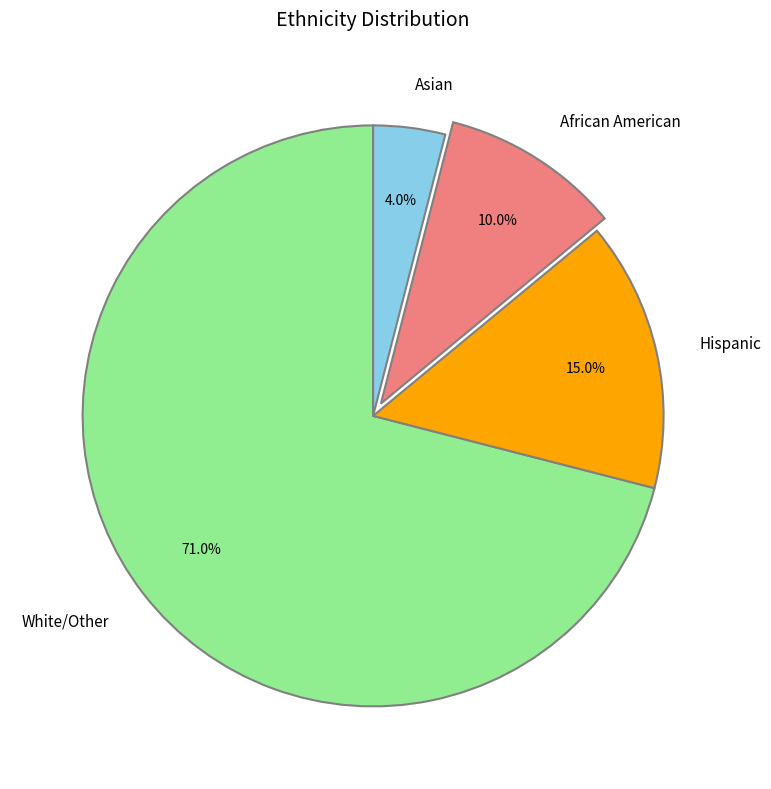

Which category has the smallest portion of the pie?

Asian